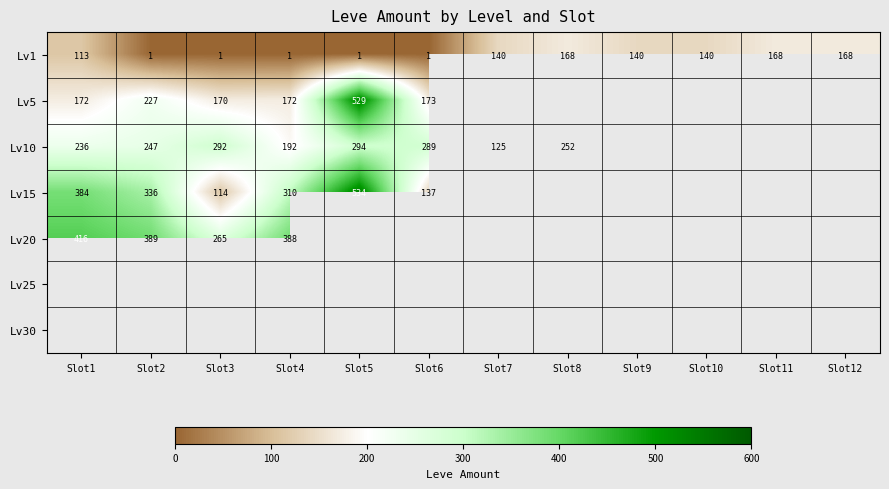

Which category has the lowest value across all series?

Slot2